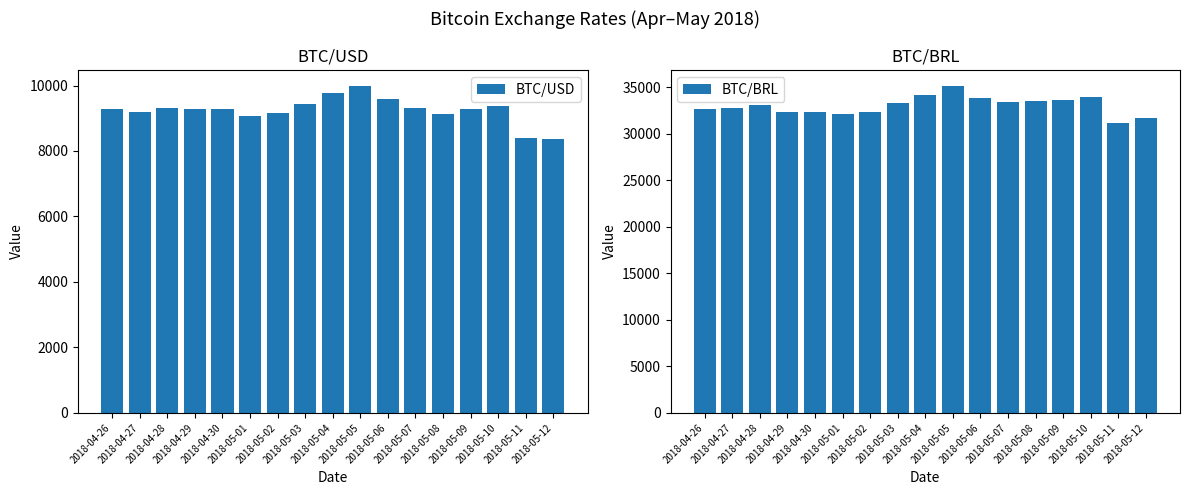

Which category has the highest value in the BTC/BRL series?

2018-05-05